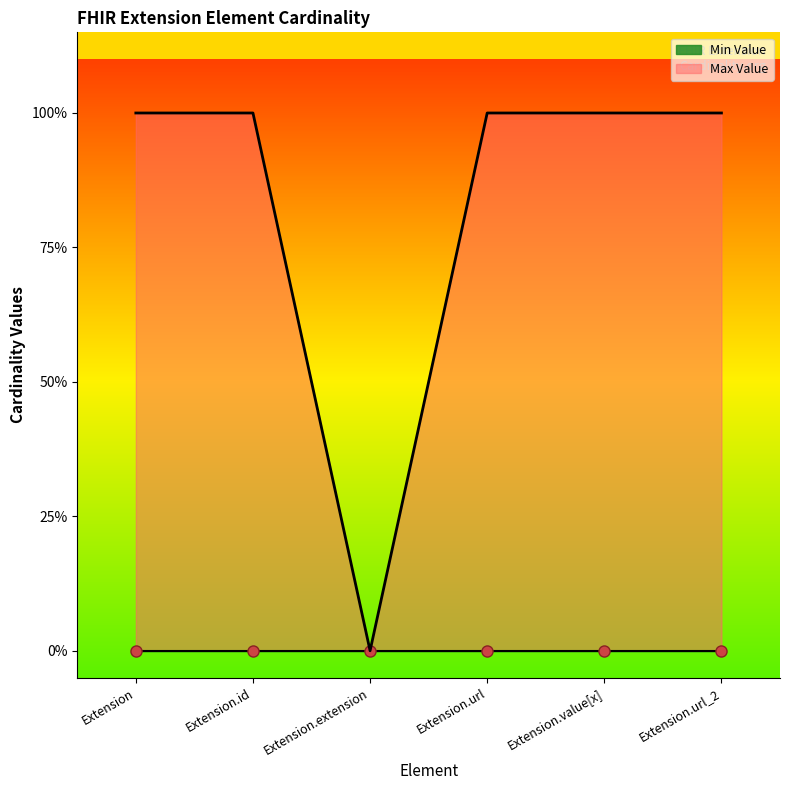

How many positive values are there?

5